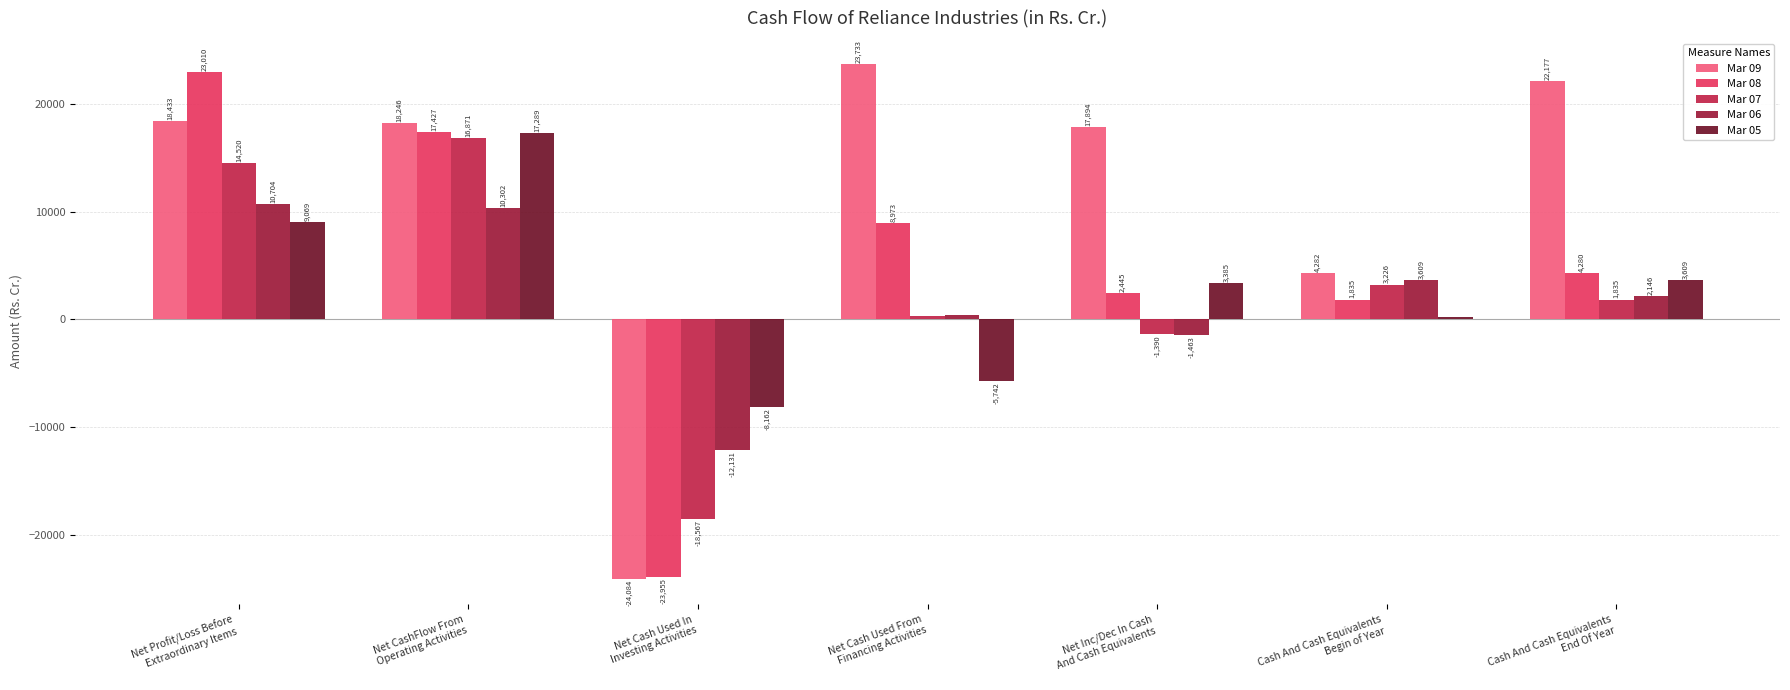

Which series has the largest range (max minus min)?

Mar 09